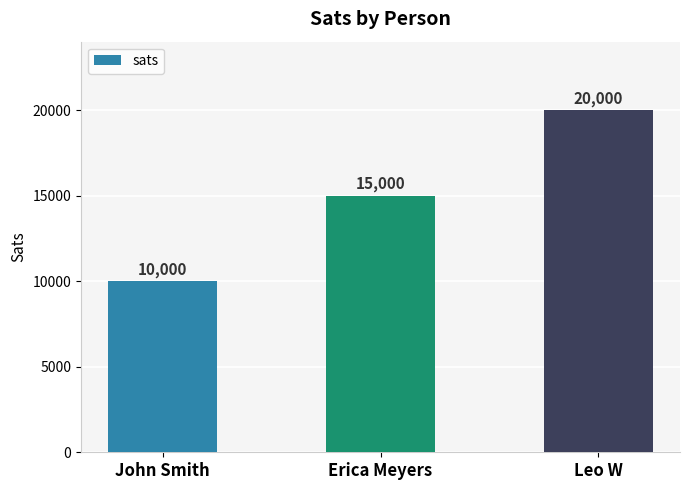

Count the number of categories in the chart.

3